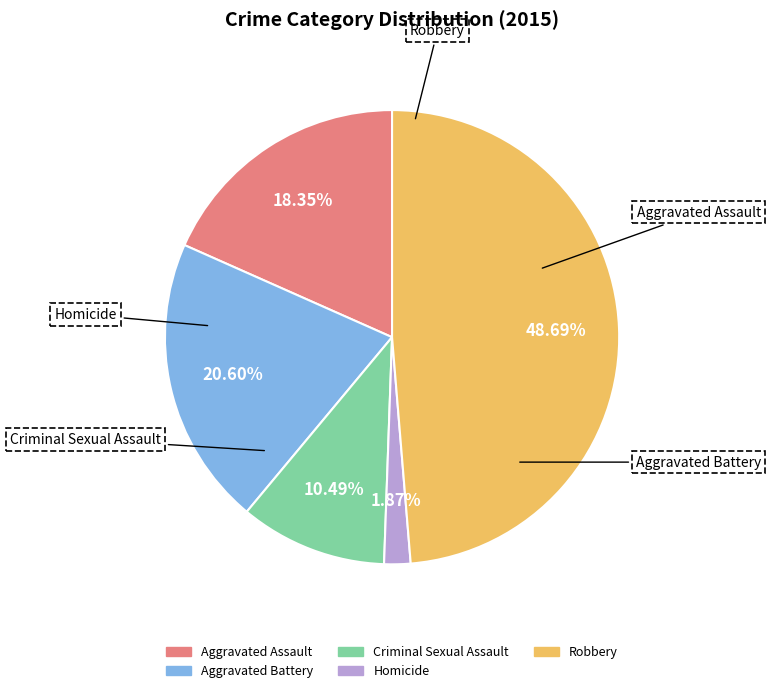

To the nearest percent, what is the difference between the largest and smallest slice percentages?

47%